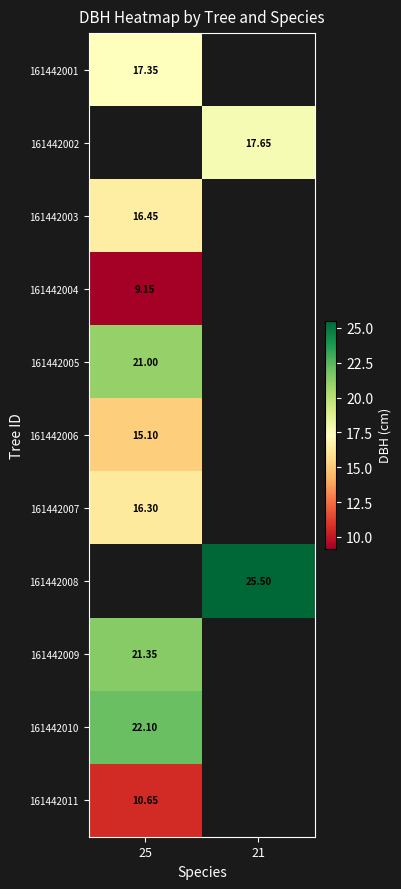

What is the spread (max minus min) of values at 25?

13.0